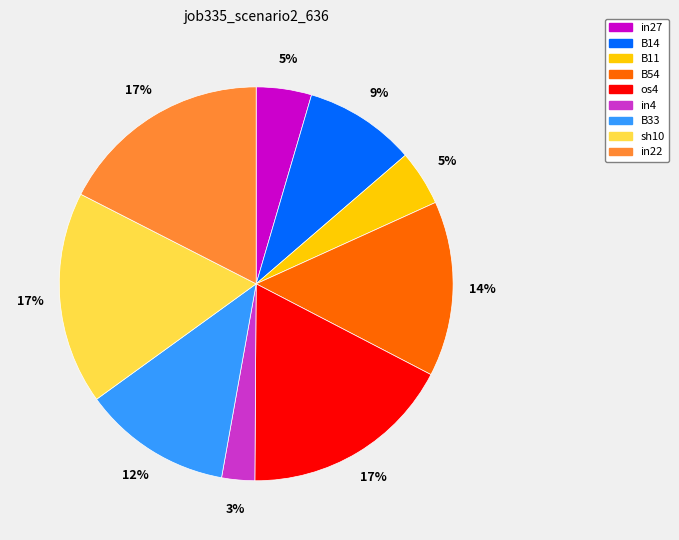

Which slice is the smallest?

in4